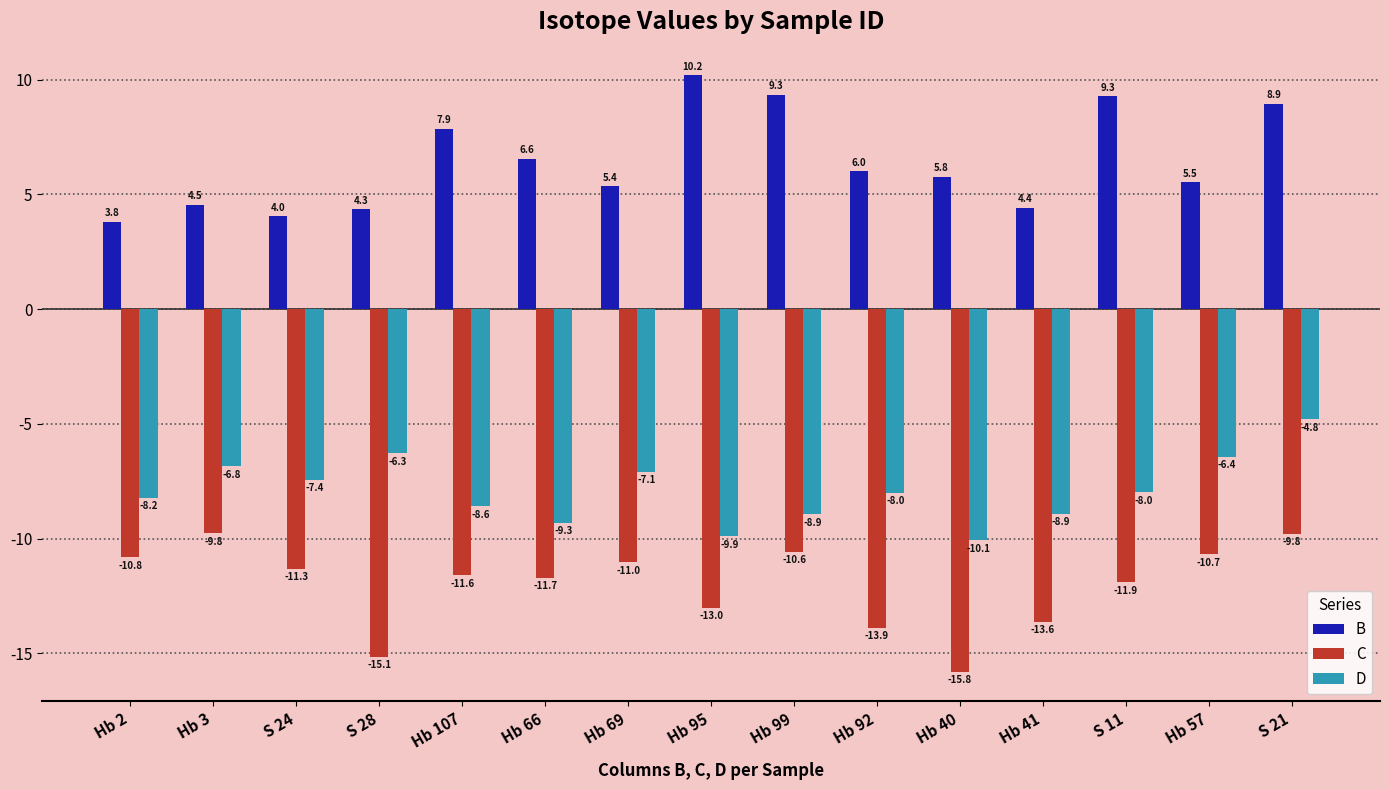

How many bars are there in each group?

3